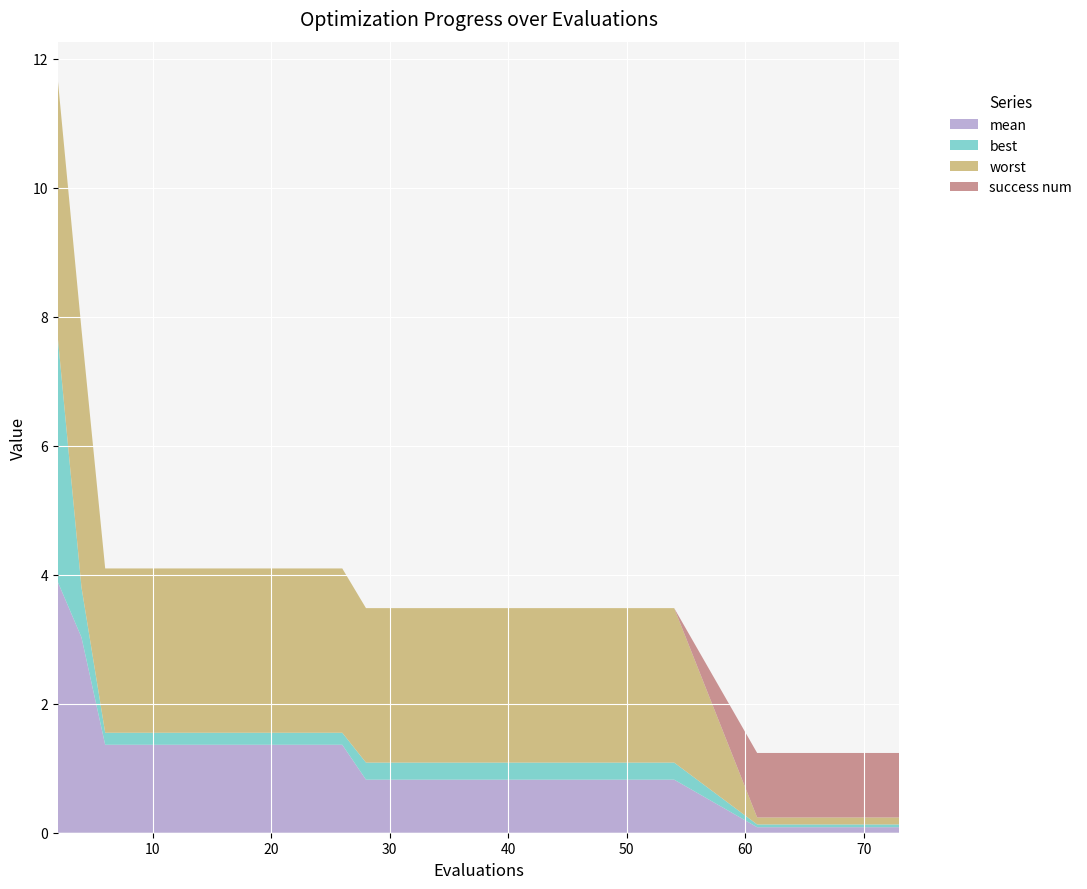

Reading left to right, extract all data points from this chart.

mean: 3.9	3.0	1.4	1.4	1.4	1.4	0.8	0.8	0.8	0.8	0.8	0.1	0.1	0.1
best: 3.8	0.8	0.2	0.2	0.2	0.2	0.3	0.3	0.3	0.3	0.3	0.0	0.0	0.0
worst: 4.0	4.0	2.5	2.5	2.5	2.5	2.4	2.4	2.4	2.4	2.4	0.1	0.1	0.1
success num: 0.0	0.0	0.0	0.0	0.0	0.0	0.0	0.0	0.0	0.0	0.0	1.0	1.0	1.0